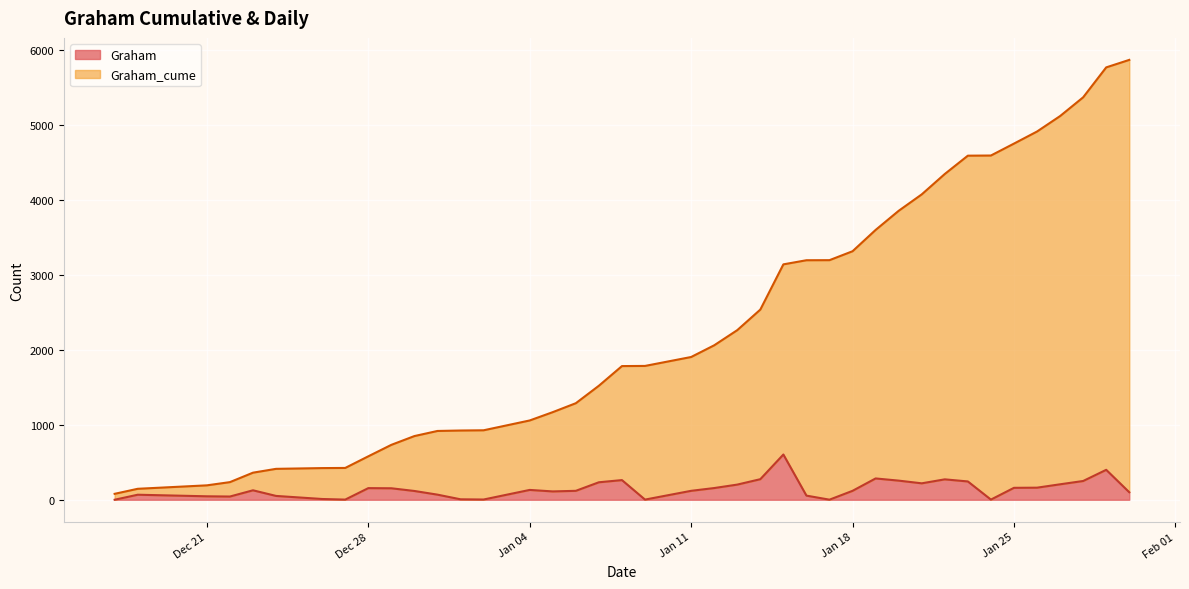

What is the maximum value for Graham?

603